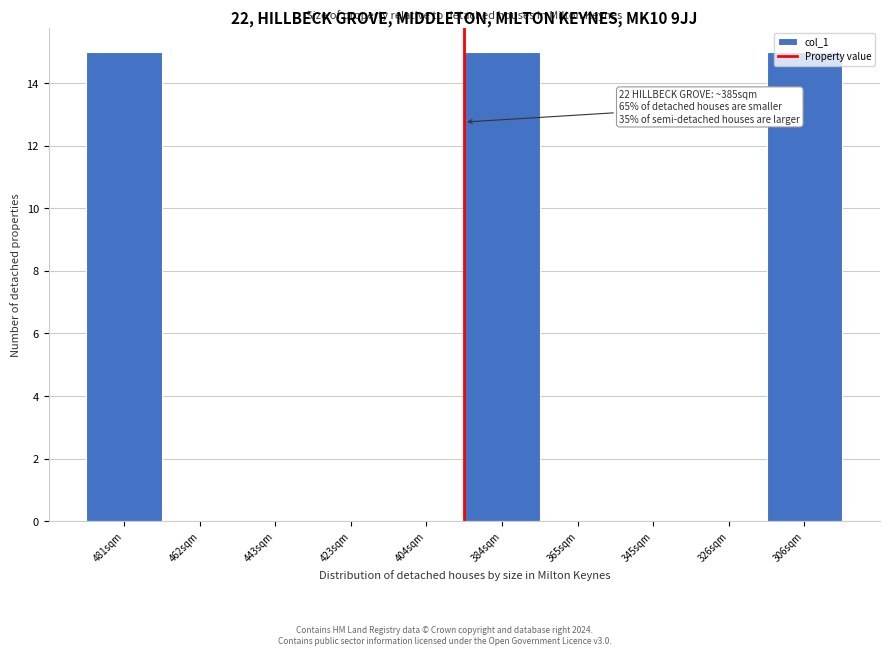

The chart shows a value of 0 at 462sqm. True or false?

True